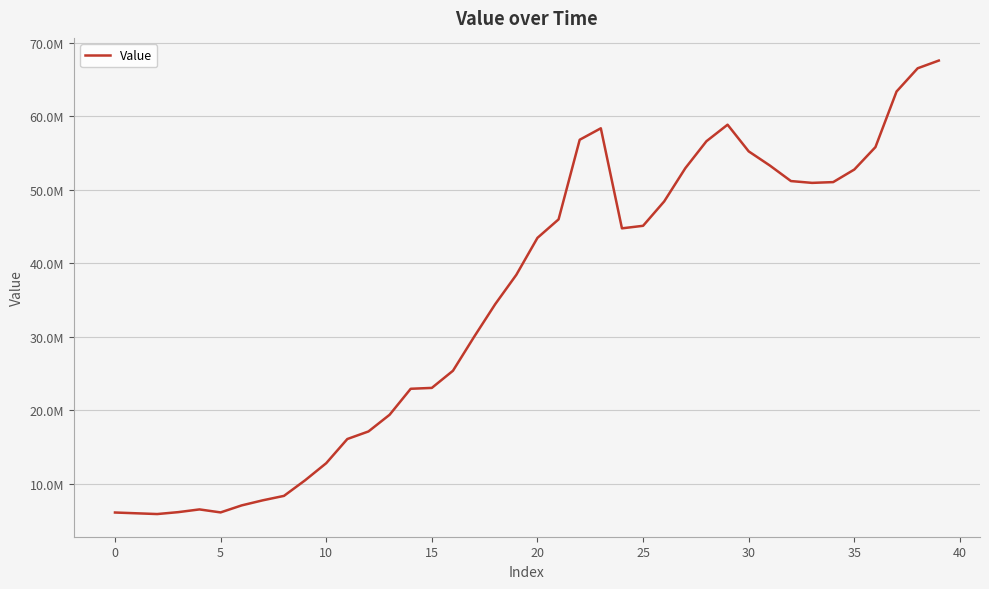

Is this an area chart (filled region under the line)?

No